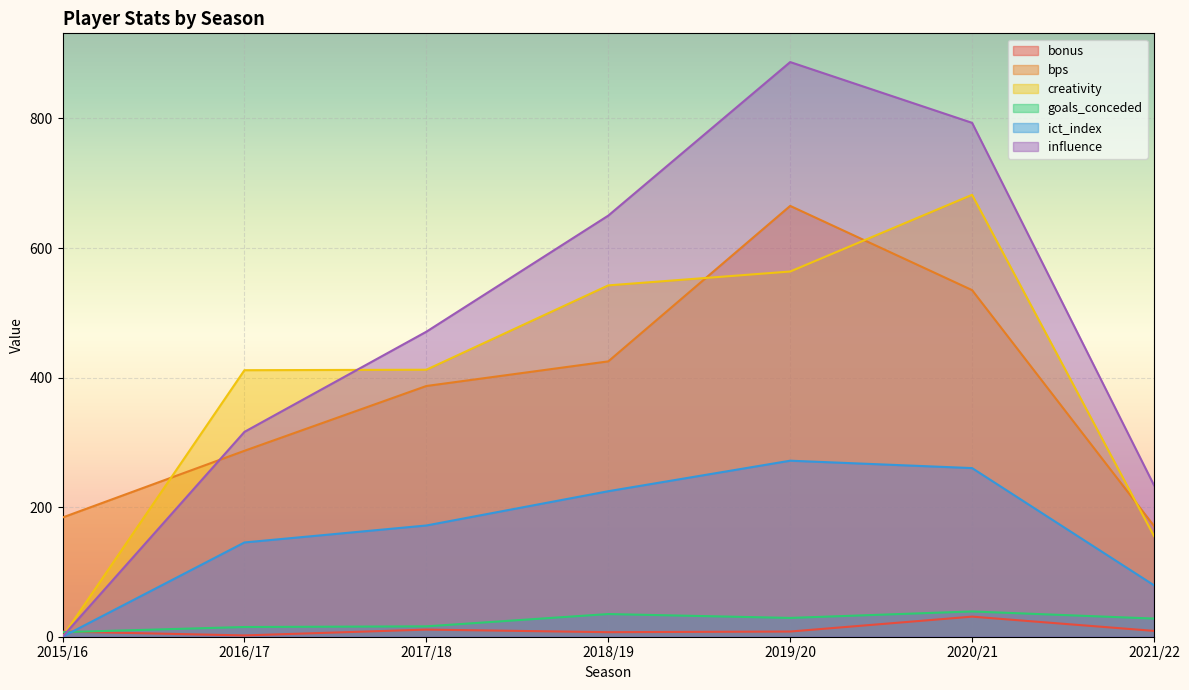

What is the value of the ict_index point at the 7th from the left?

79.4